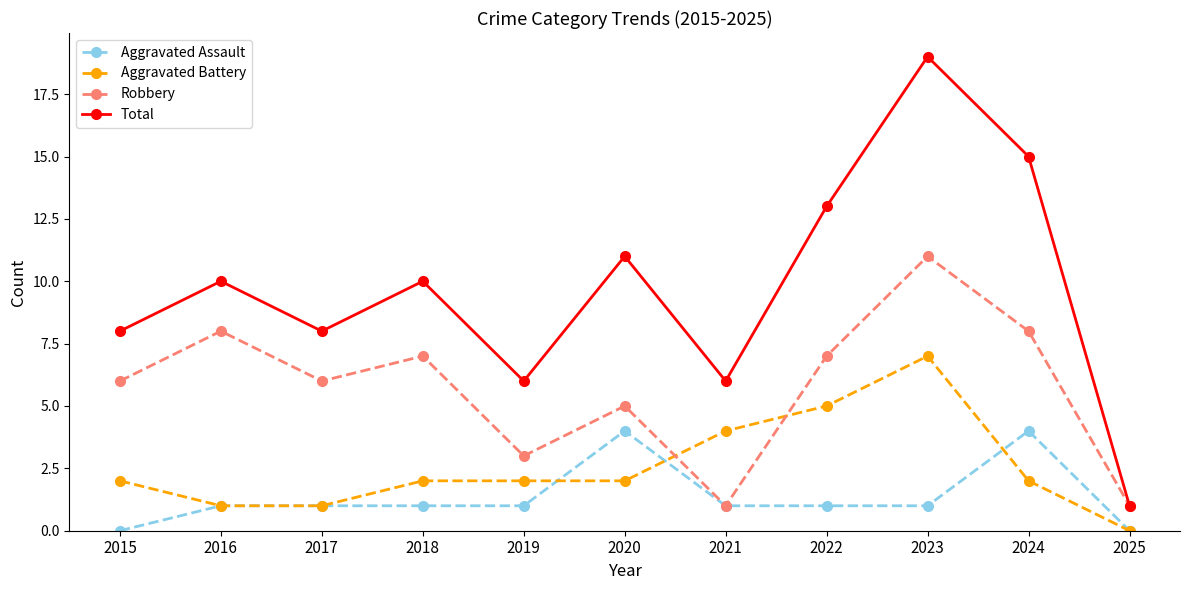

At how many categories does at least one series exceed 2?

10